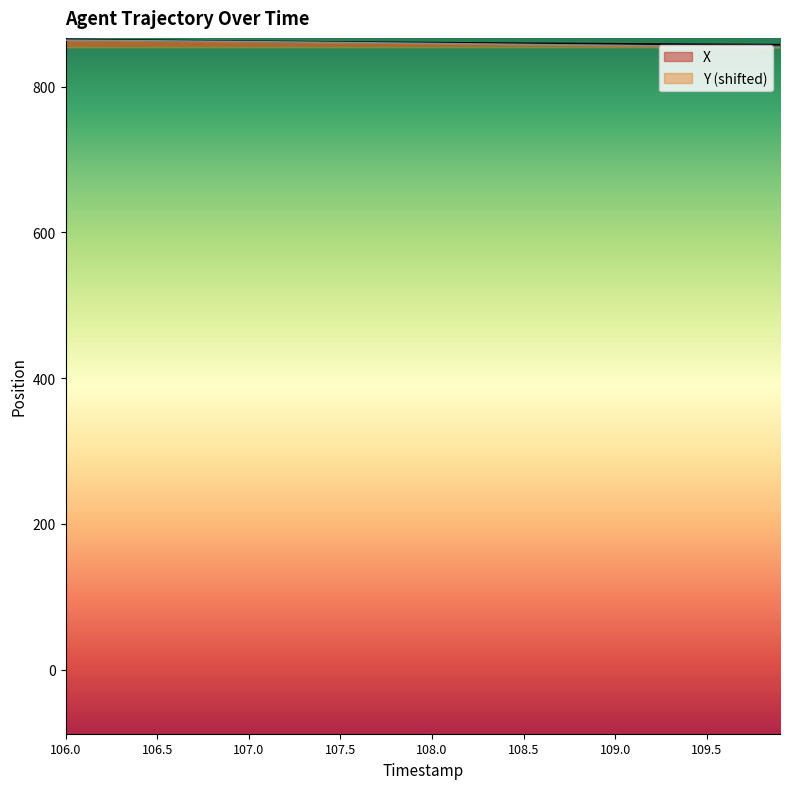

What is the smallest value displayed?

853.9